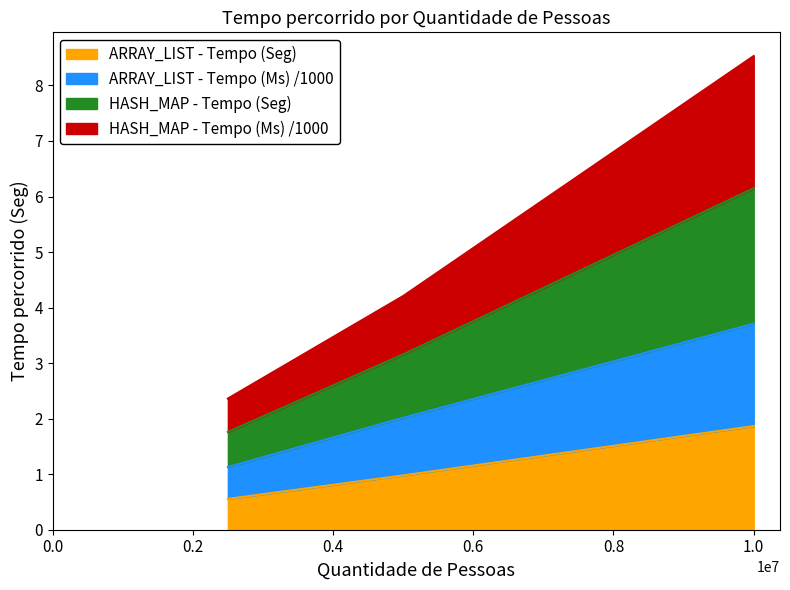

At which label is ARRAY_LIST - Tempo (Ms) /1000 closest to 2?

5000000